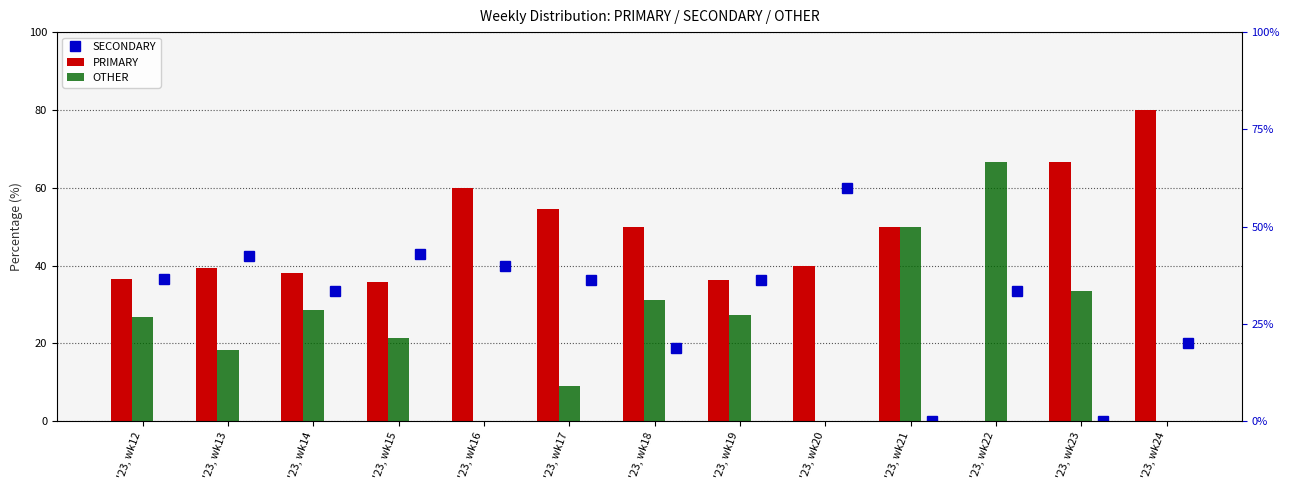

What is the sum of all SECONDARY values?

400.0